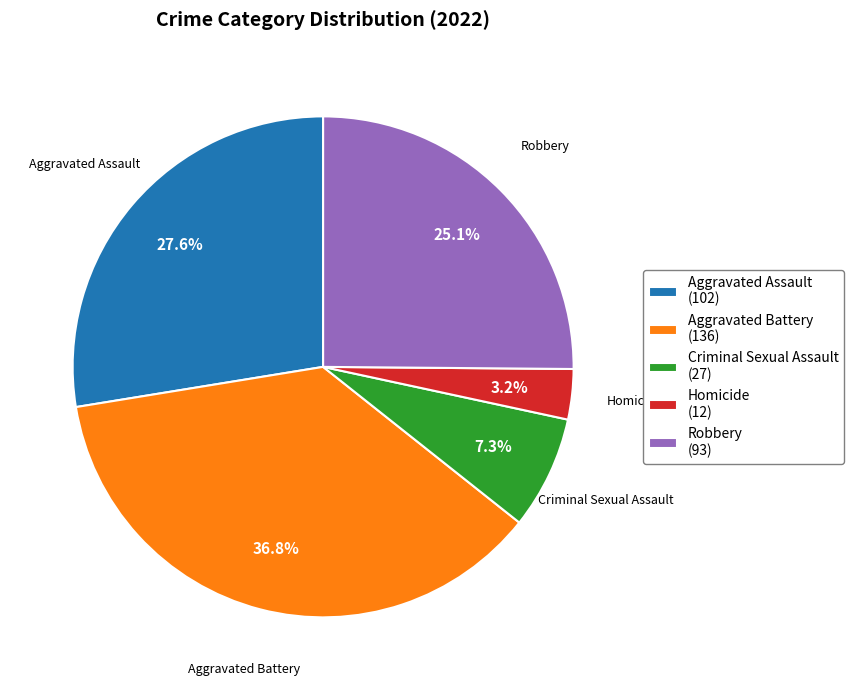

Which slice is the smallest?

Homicide